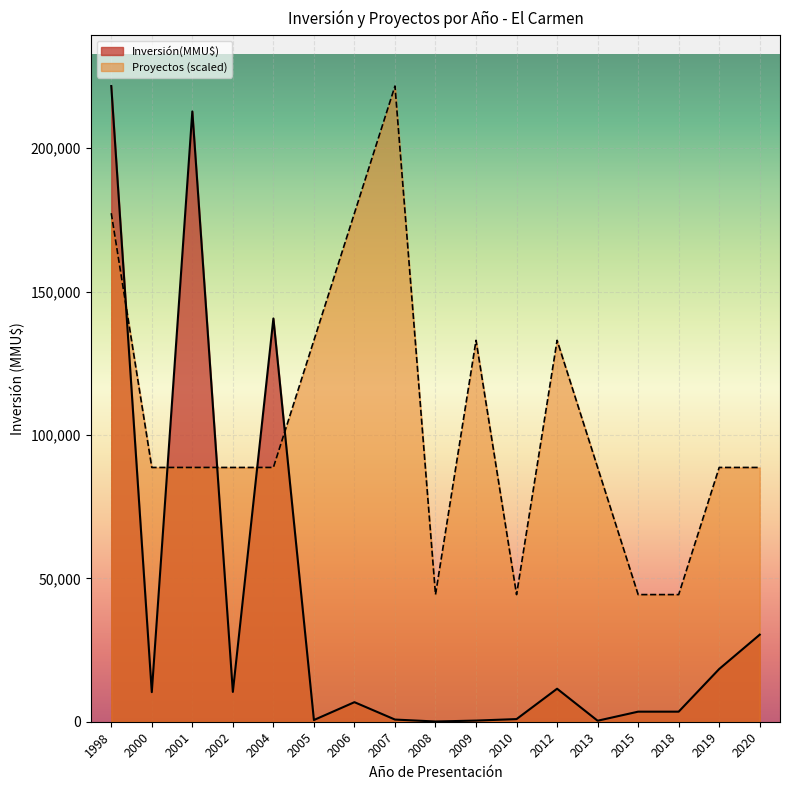

The value of Inversión(MMU$) at 2001 is 364665. True or false?

False